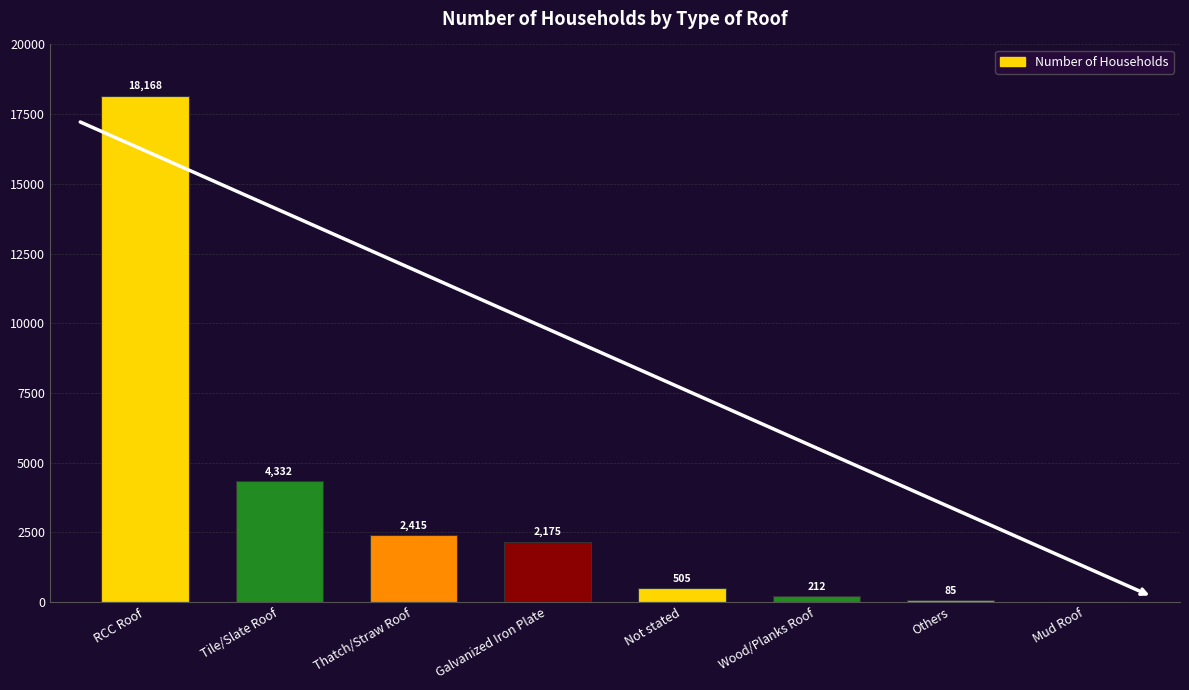

The value at Wood/Planks Roof is 212. True or false?

True